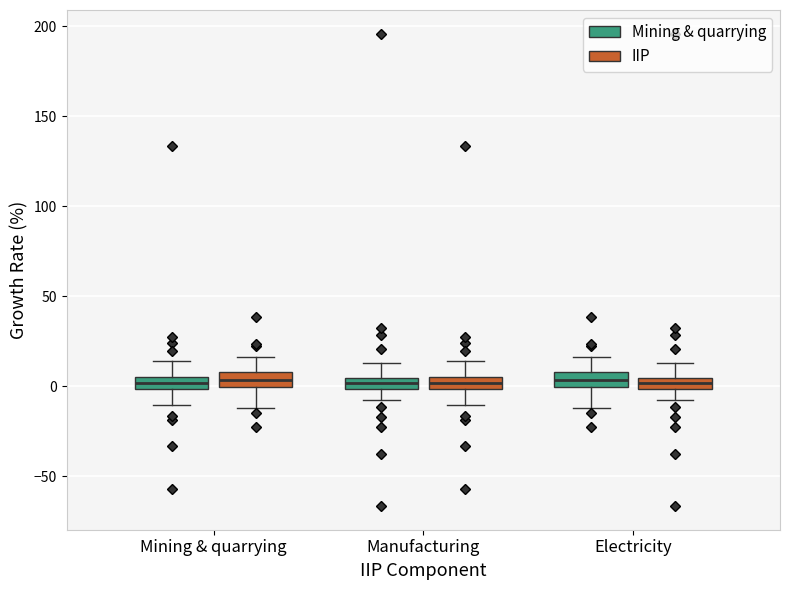

Where is the upper edge of the box for Mining & quarrying (IIP) on the y-axis? The values are not printed on the chart, so give them approximately, as read against the axis.

10